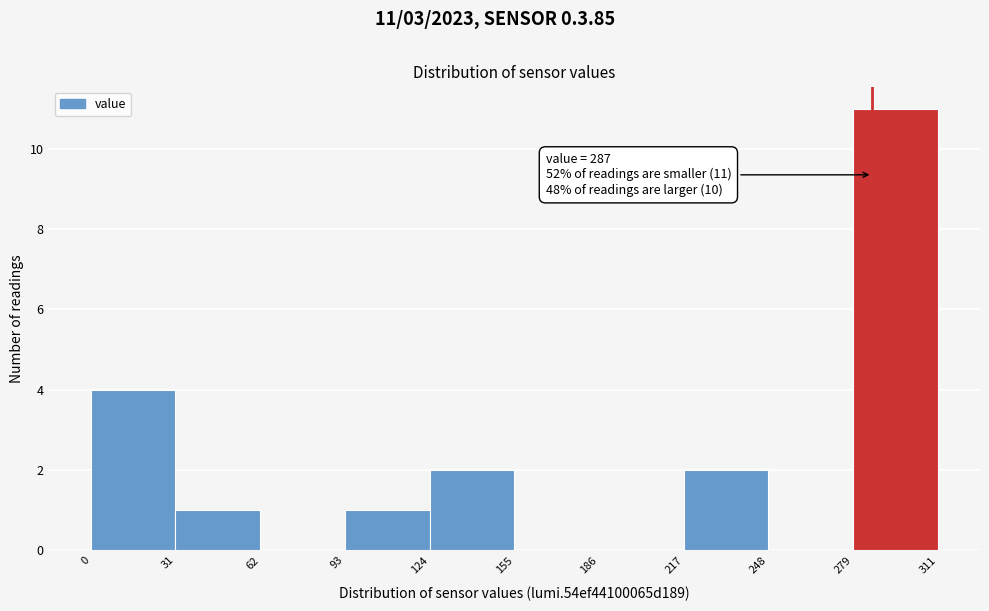

Over which range of the x-axis is the bar tallest?

279 to 311